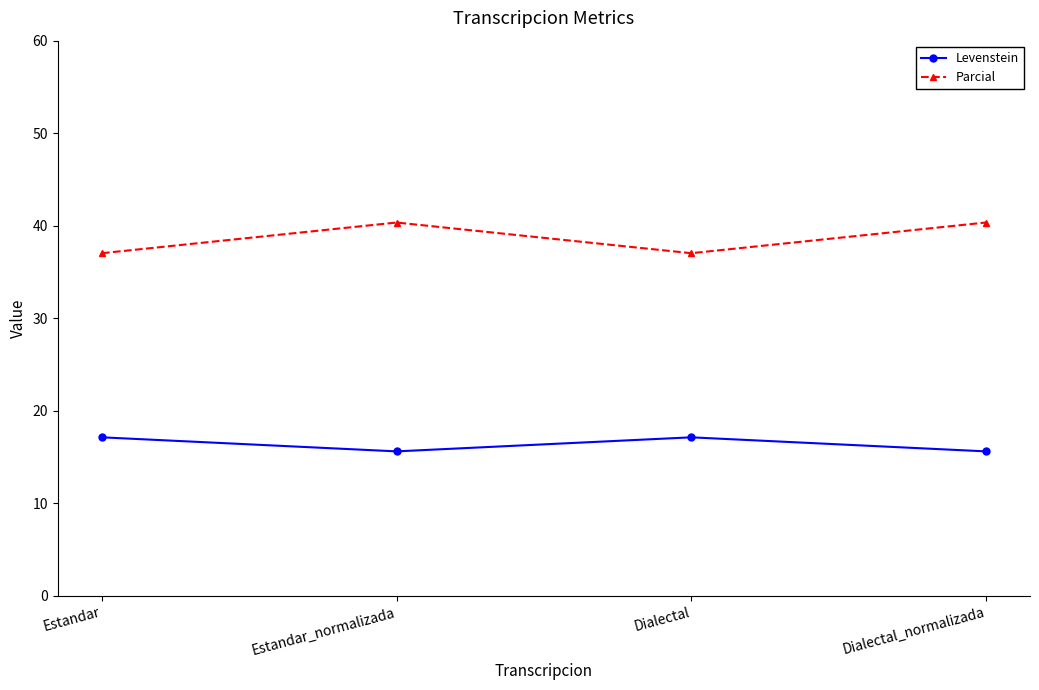

How many data points in Levenstein are less than 17?

2